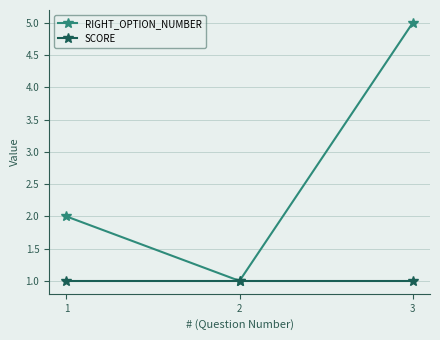

What is the minimum value for SCORE?

1